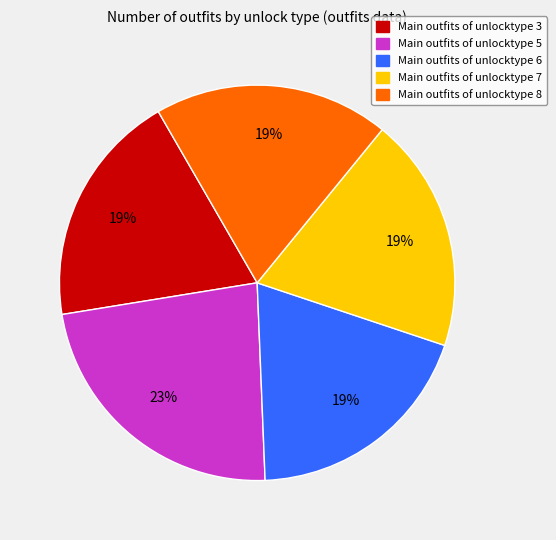

Does any single category account for the majority?

No